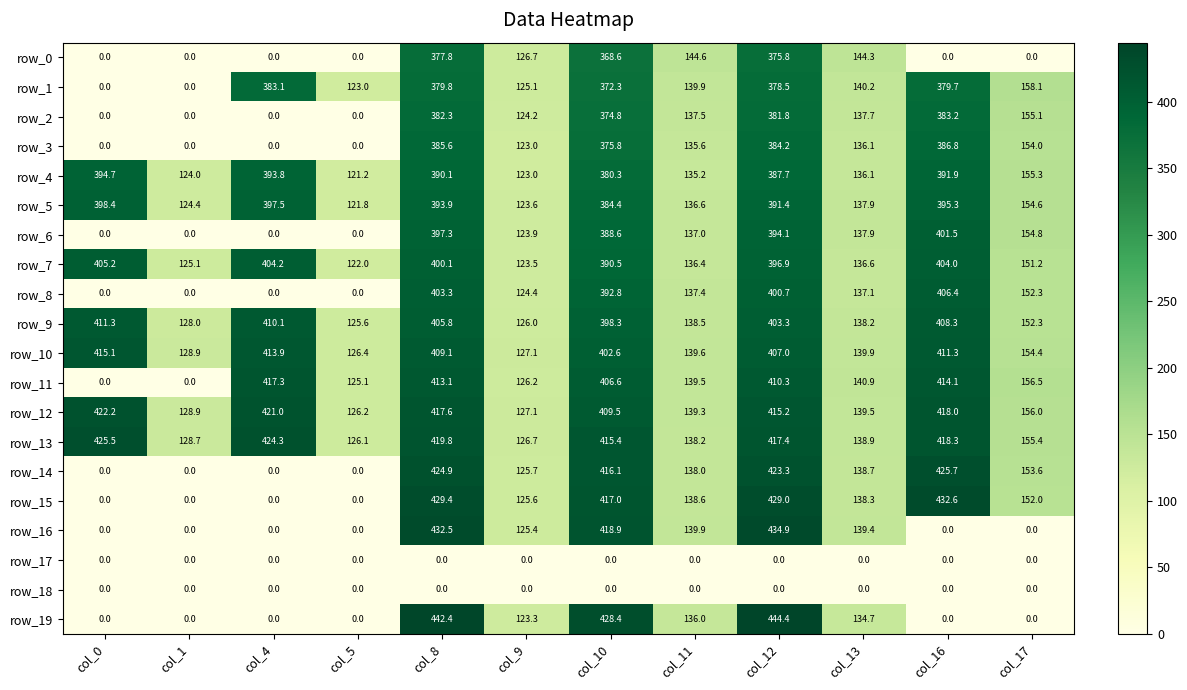

At which label does row_4 reach its minimum?

col_5